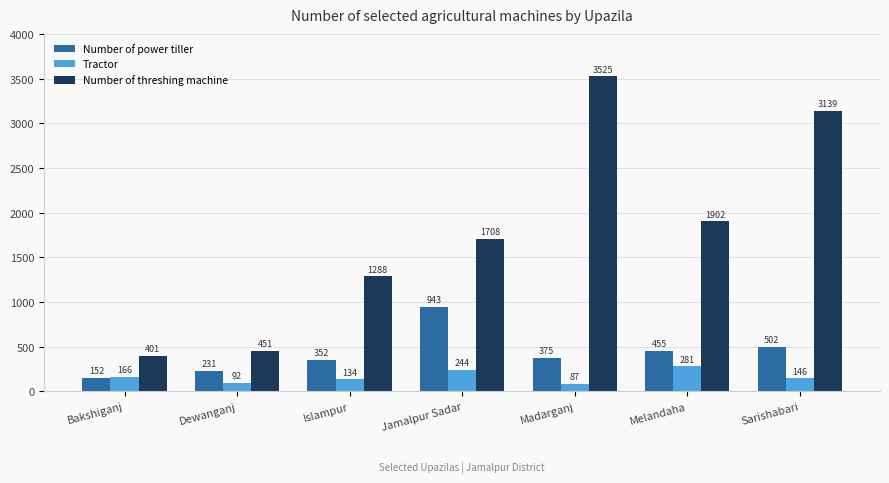

List the series in order of their overall mean, lowest first.

Tractor, Number of power tiller, Number of threshing machine